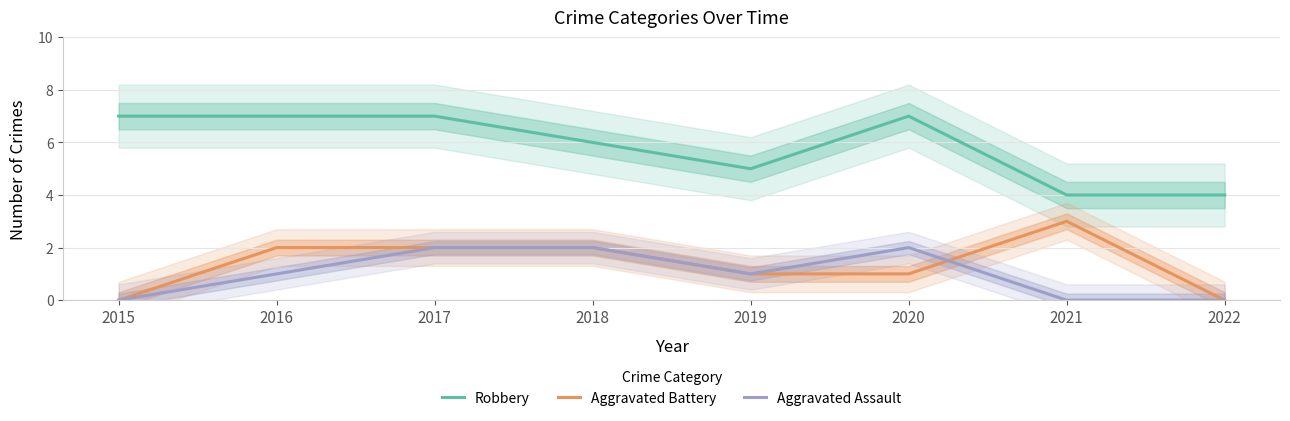

Rank the series at 2015 from lowest to highest value.

Aggravated Battery, Aggravated Assault, Robbery